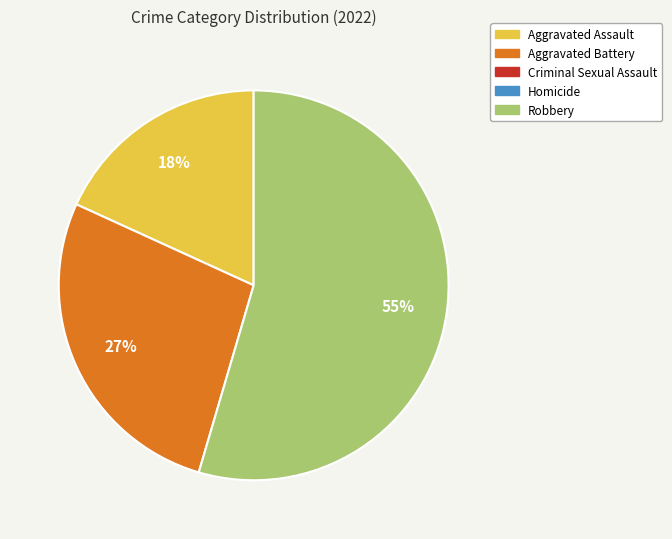

Is there a majority slice in this chart?

Yes